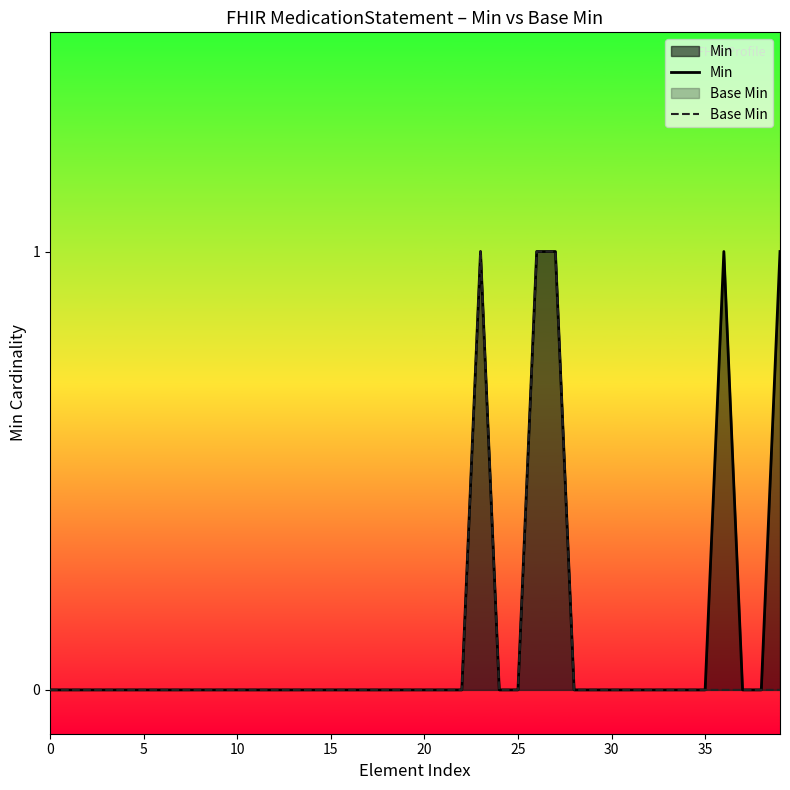

Which series has the largest total across all categories?

Min